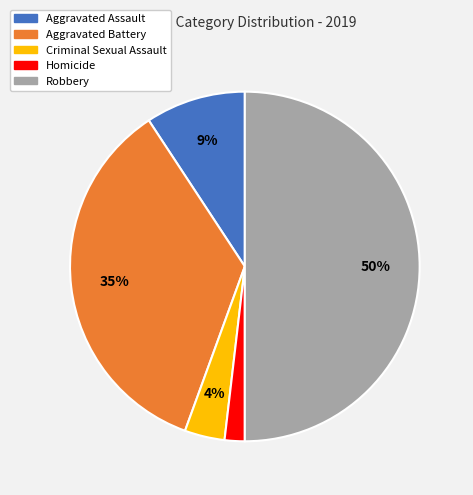

The Aggravated Battery slice represents 23% of the pie. True or false?

False